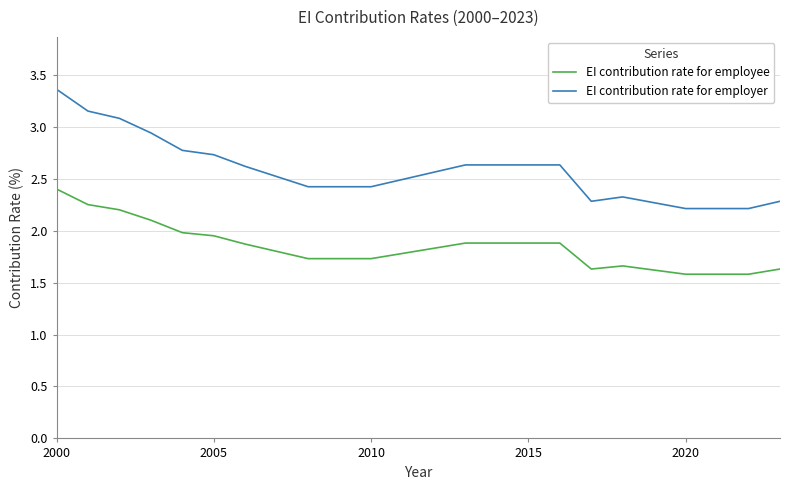

Rank the series by their maximum value, from highest to lowest.

EI contribution rate for employer, EI contribution rate for employee